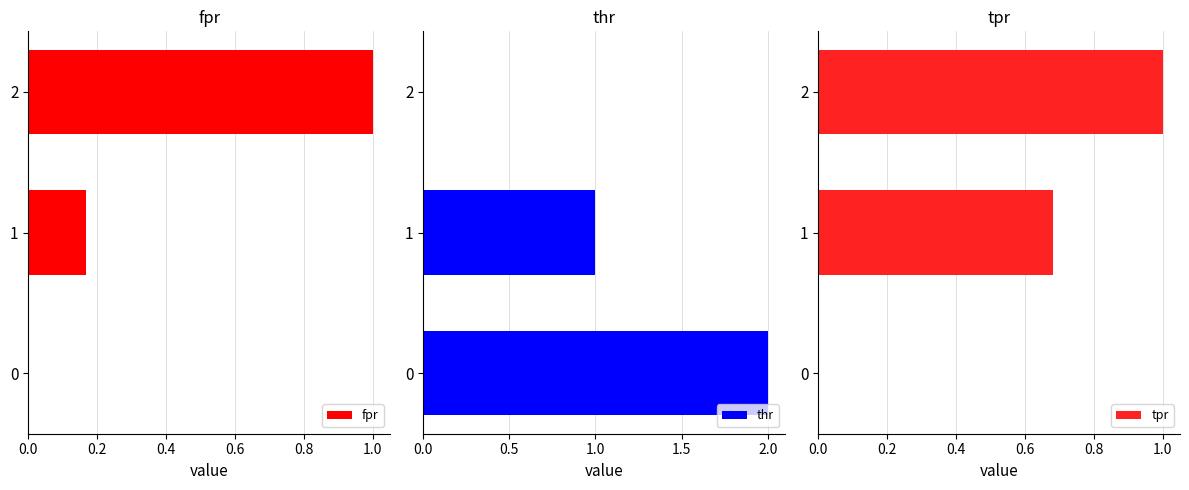

The fpr series shows 1.0 at 2. True or false?

True